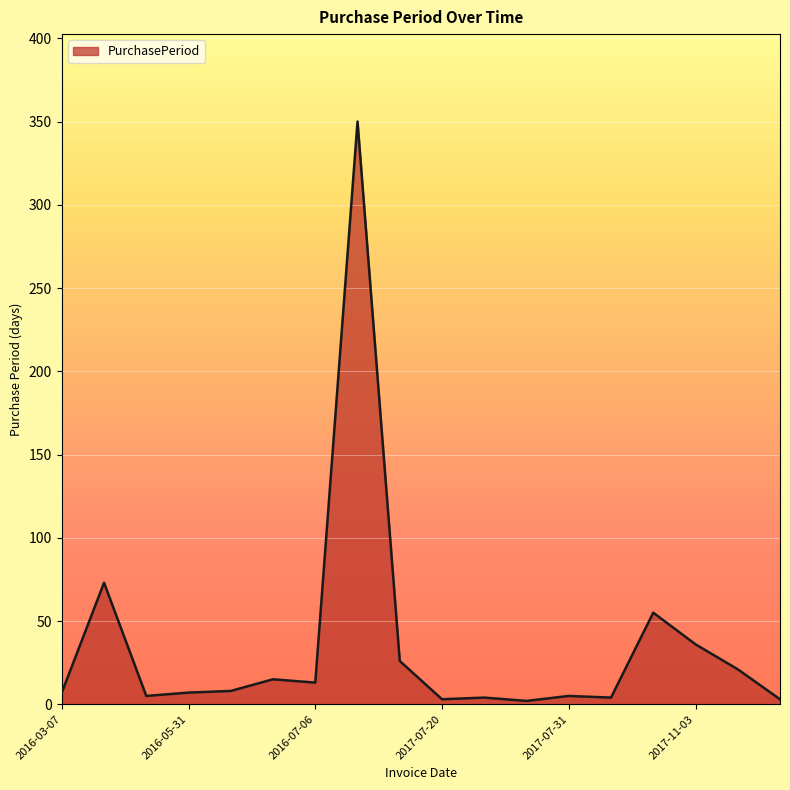

What is the difference between the maximum and minimum values?

348